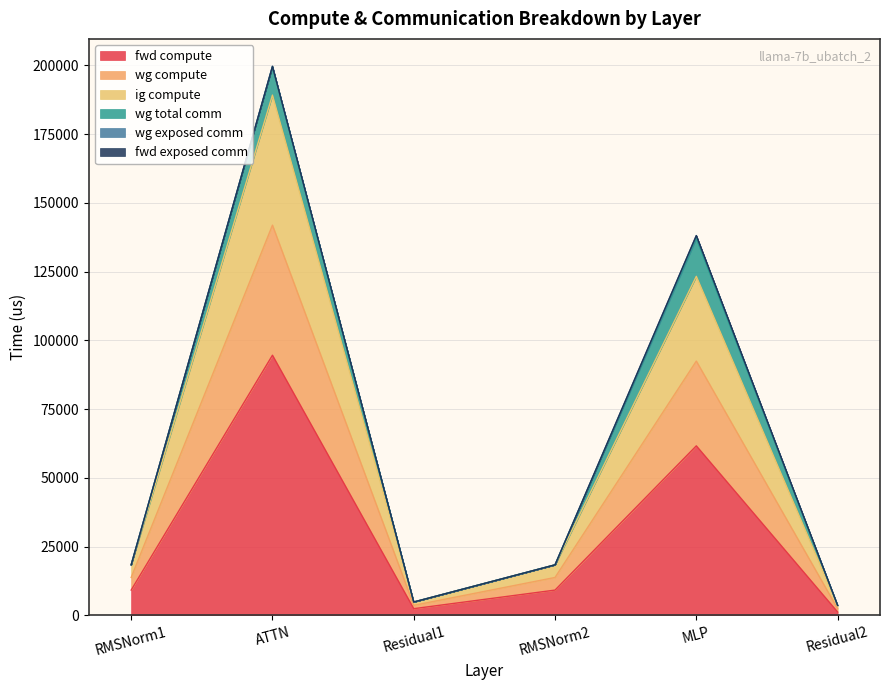

Is the value of fwd compute at ATTN greater than the value of ig compute at Residual2?

Yes